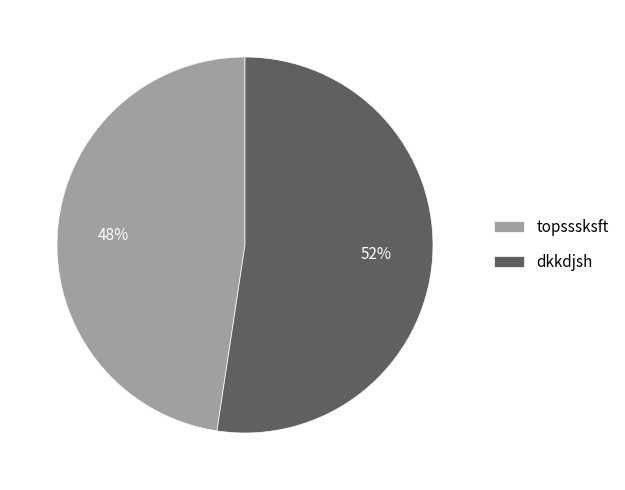

Between dkkdjsh and topsssksft, which is larger?

dkkdjsh